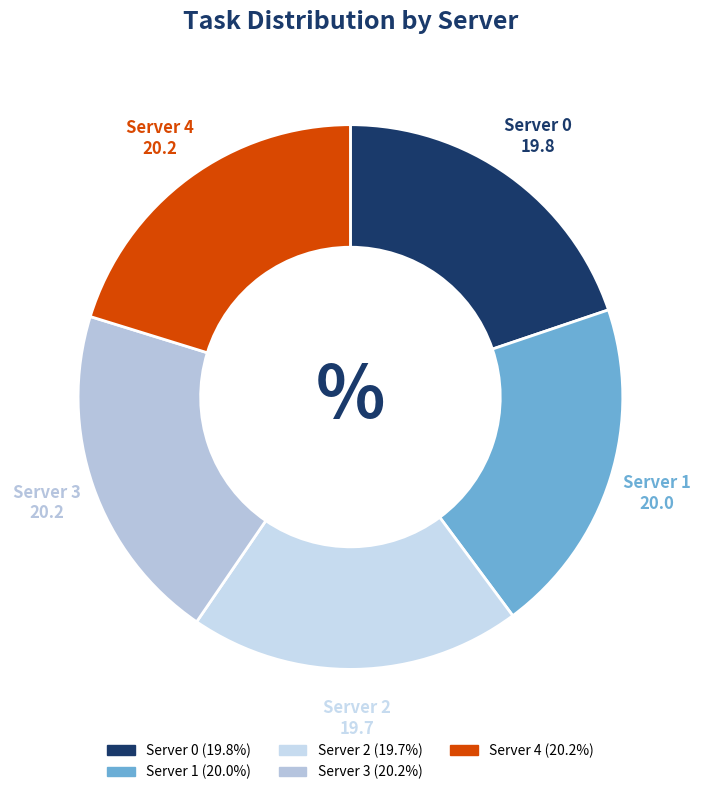

Does Server 2 represent more than half of the total?

No